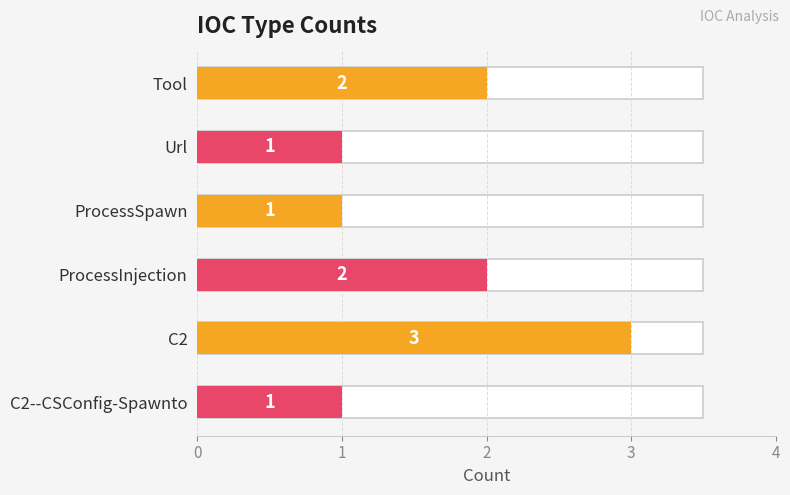

What is the sum of the values at C2--CSConfig-Spawnto and Tool?

3